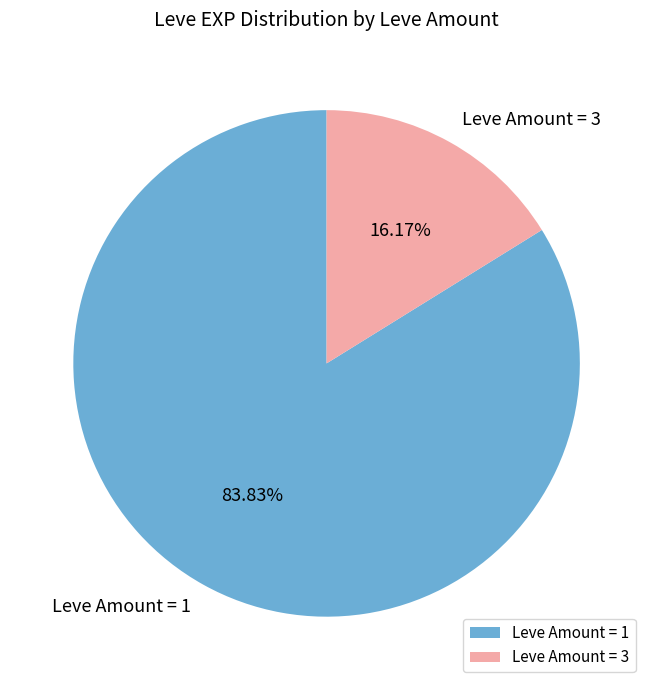

Between Leve Amount = 1 and Leve Amount = 3, which is larger?

Leve Amount = 1